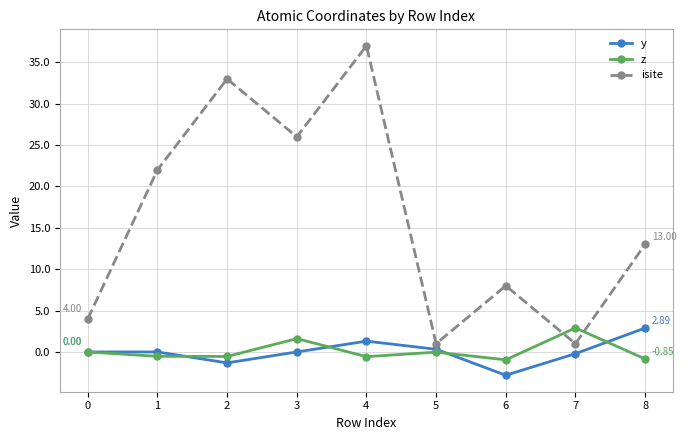

What is the difference between the z values at 6 and 1?

0.4